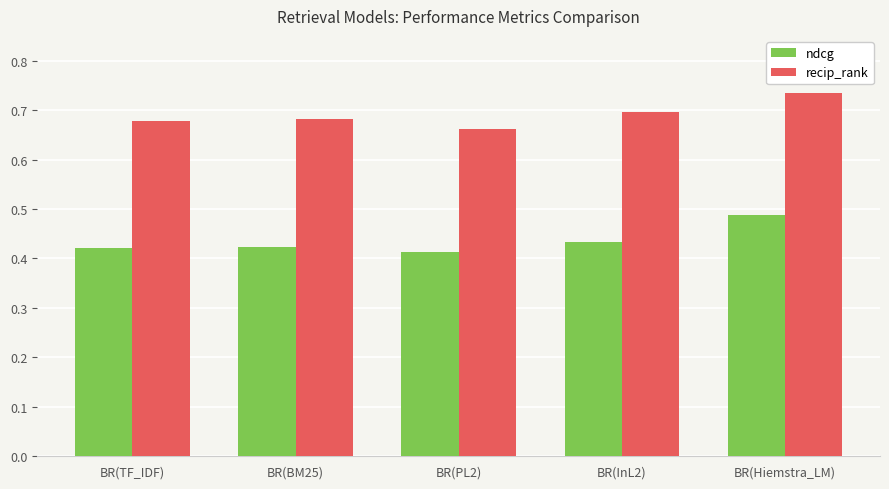

Which category has the highest value across all series?

BR(Hiemstra_LM)